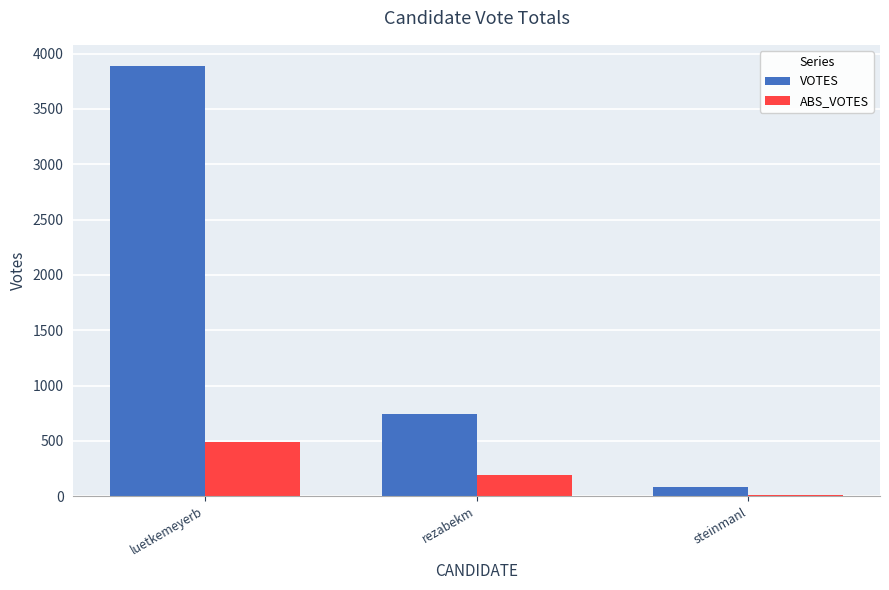

Reading left to right, transcribe all the data shown in this chart.

VOTES: 3885	740	80
ABS_VOTES: 489	191	12